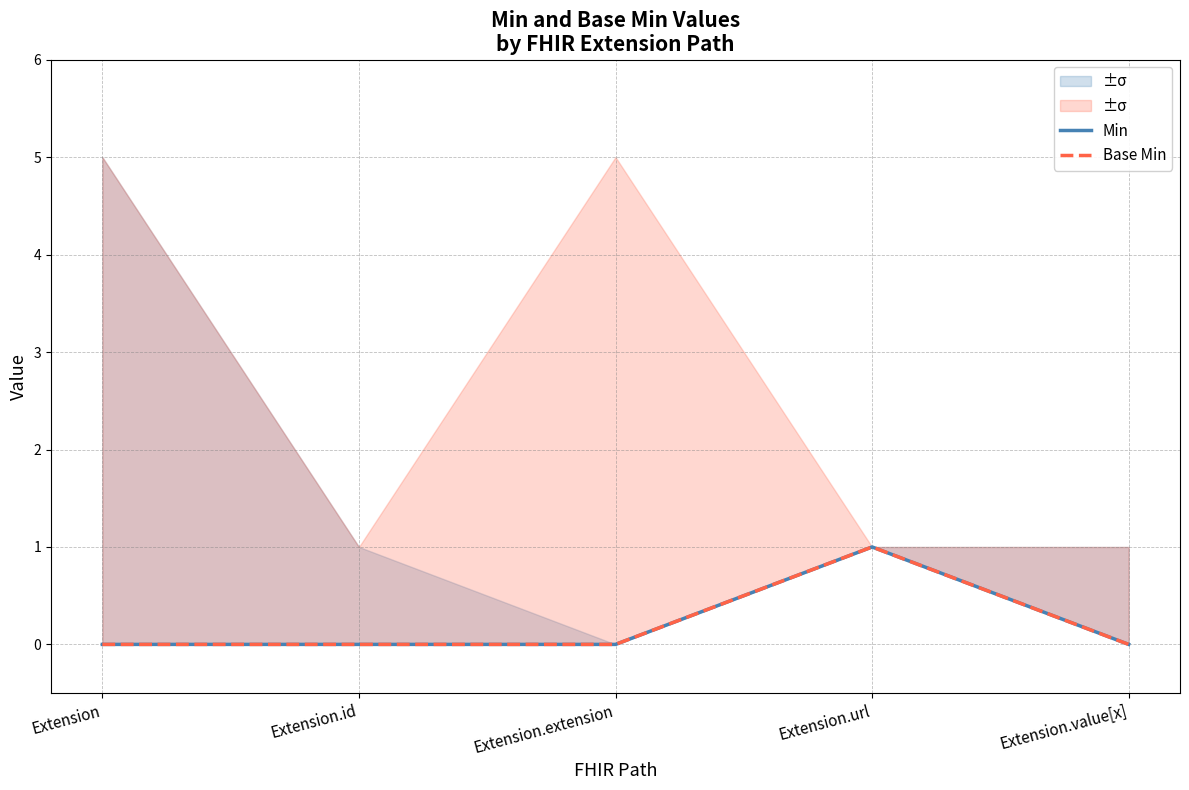

At which label is Base Min closest to 0?

Extension